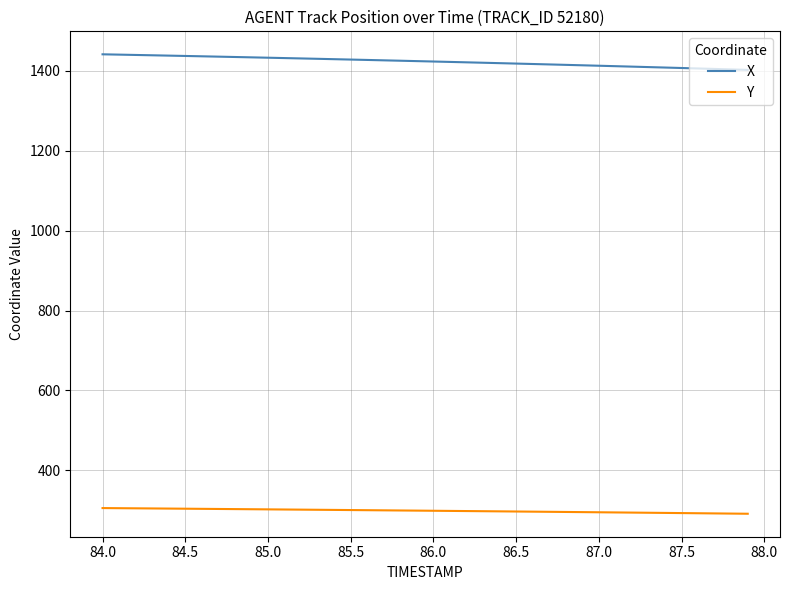

How many values in the X series are below 1423?

20